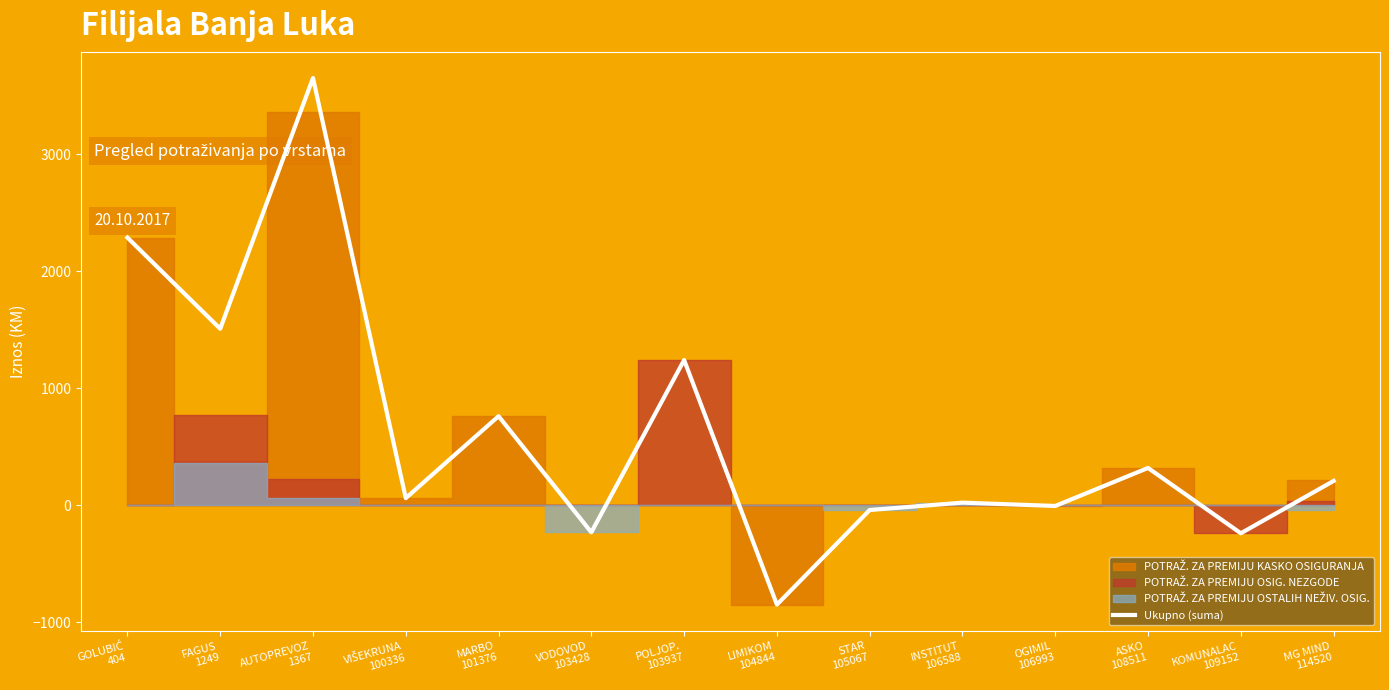

What is the label of the 7th point from the right?

LIMIKOM
104844